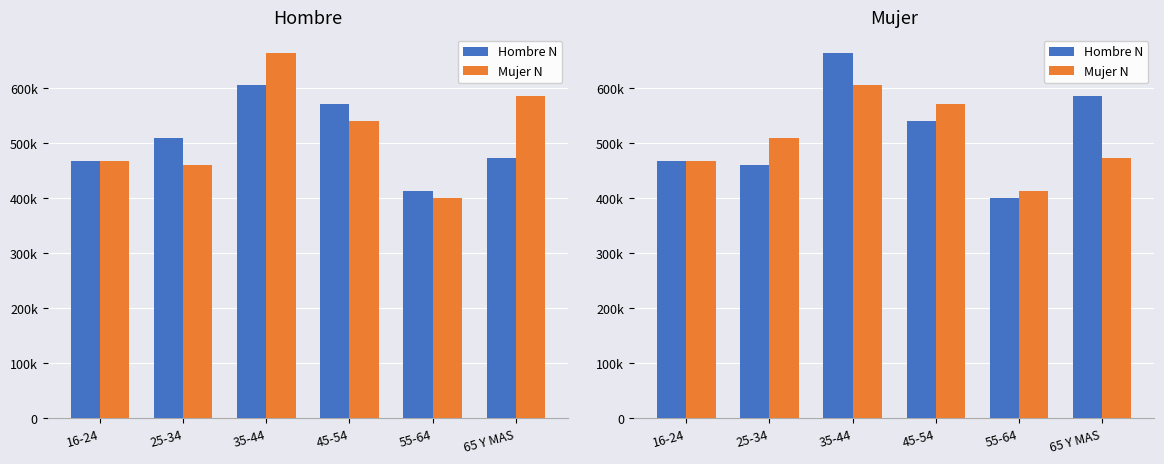

Read the Hombre N value at 35-44, to the nearest 100.

664300